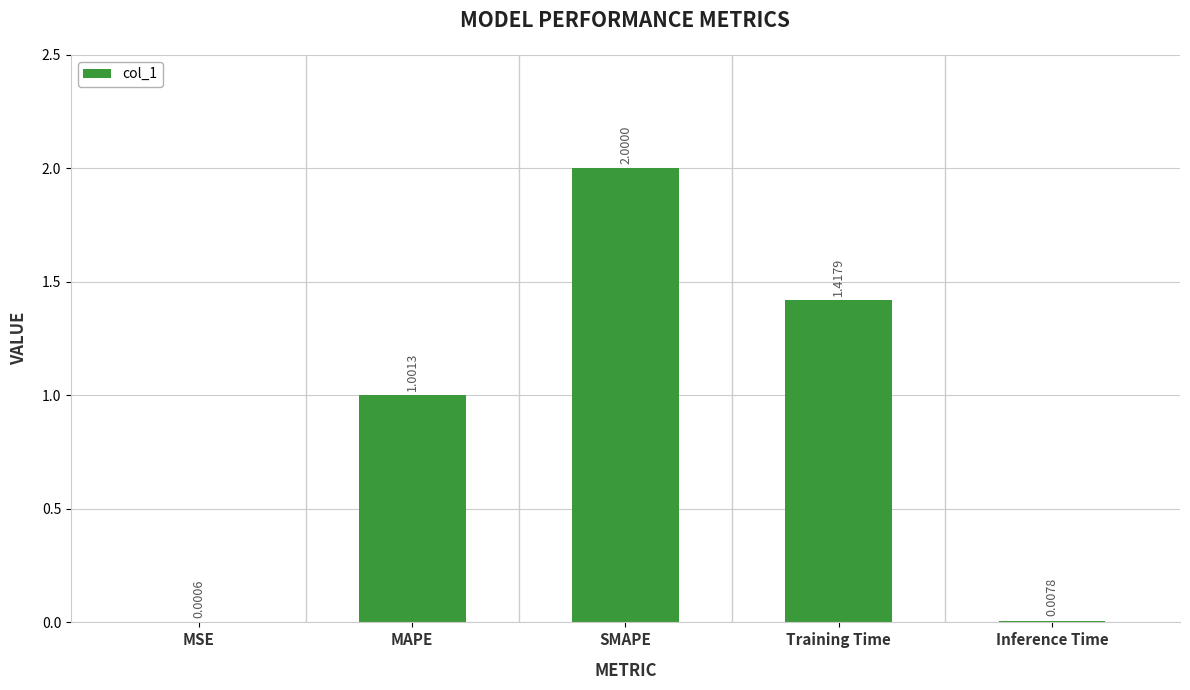

At which category does the chart reach its peak across all series?

SMAPE